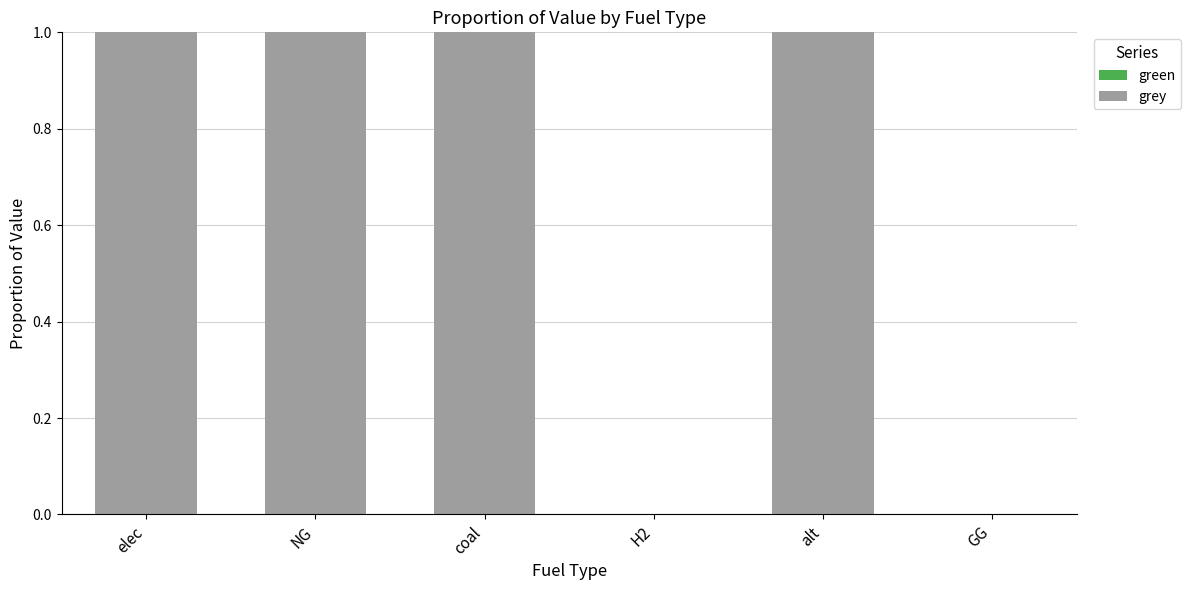

Approximately how many times larger is the value at elec compared to NG?

1.0